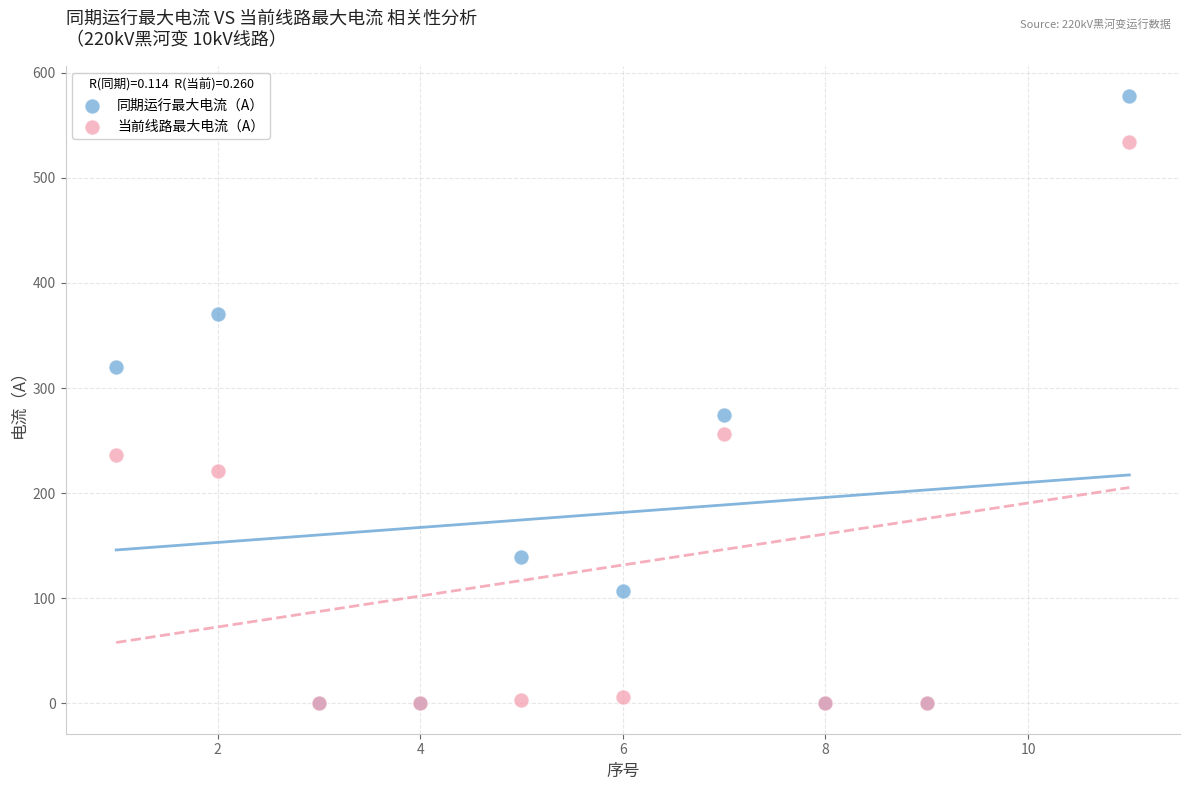

Which series contains the highest Y value?

同期运行最大电流（A）